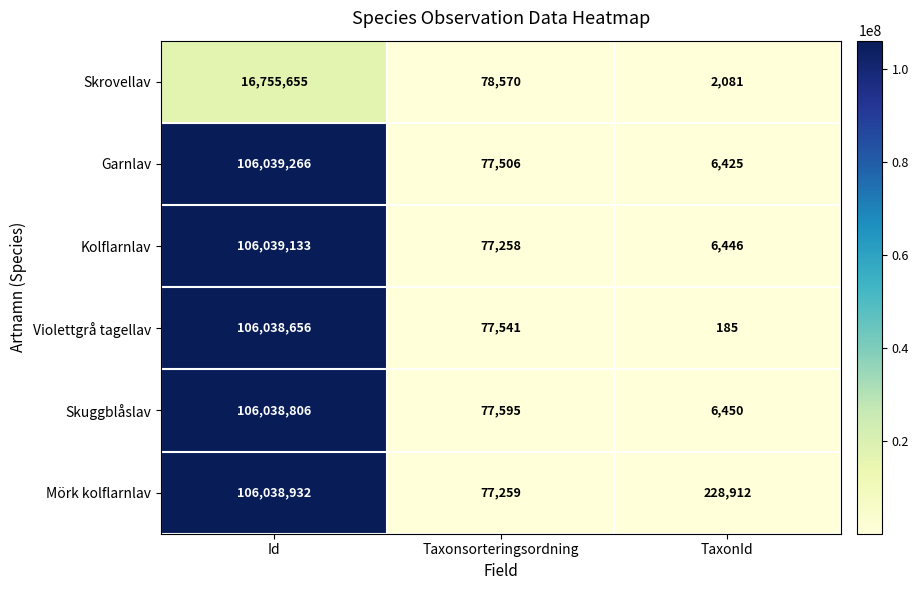

What is the maximum value shown in the chart?

106039266